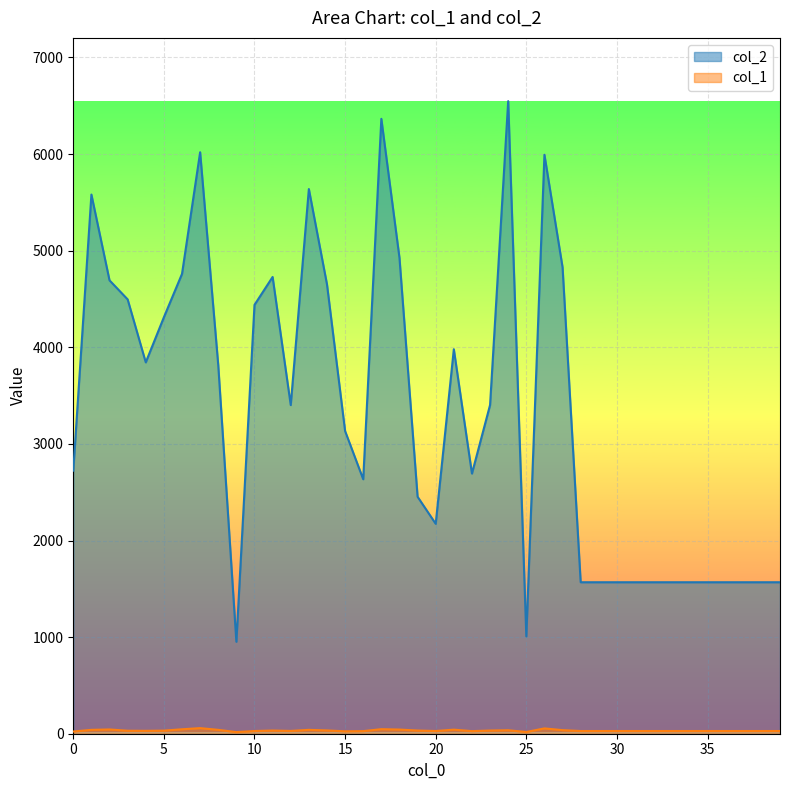

How many lines are shown in the chart?

2